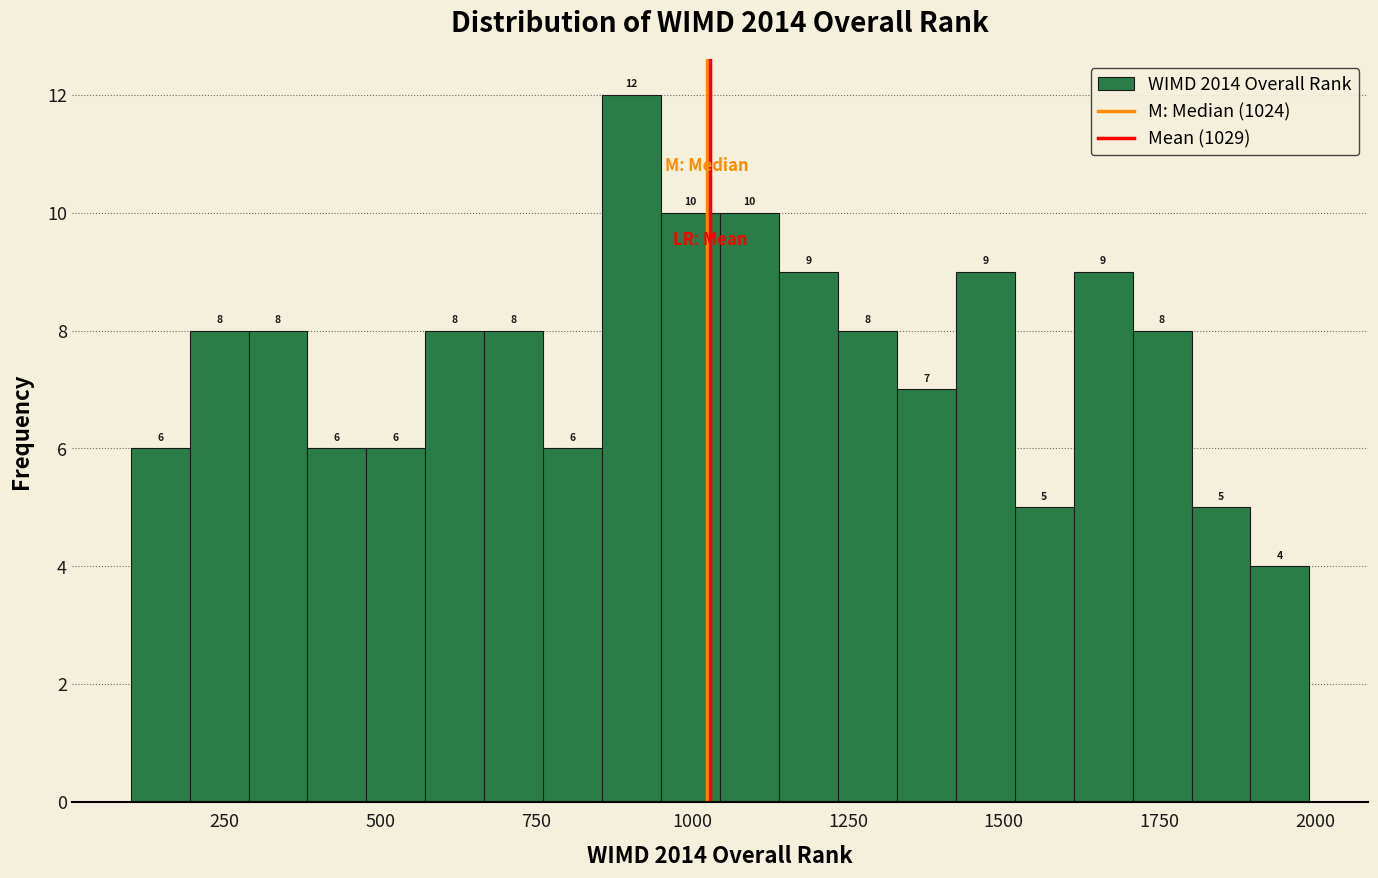

Around what value on the x-axis is the tallest bar? Give the approximate position of its centre, as read against the axis.

900